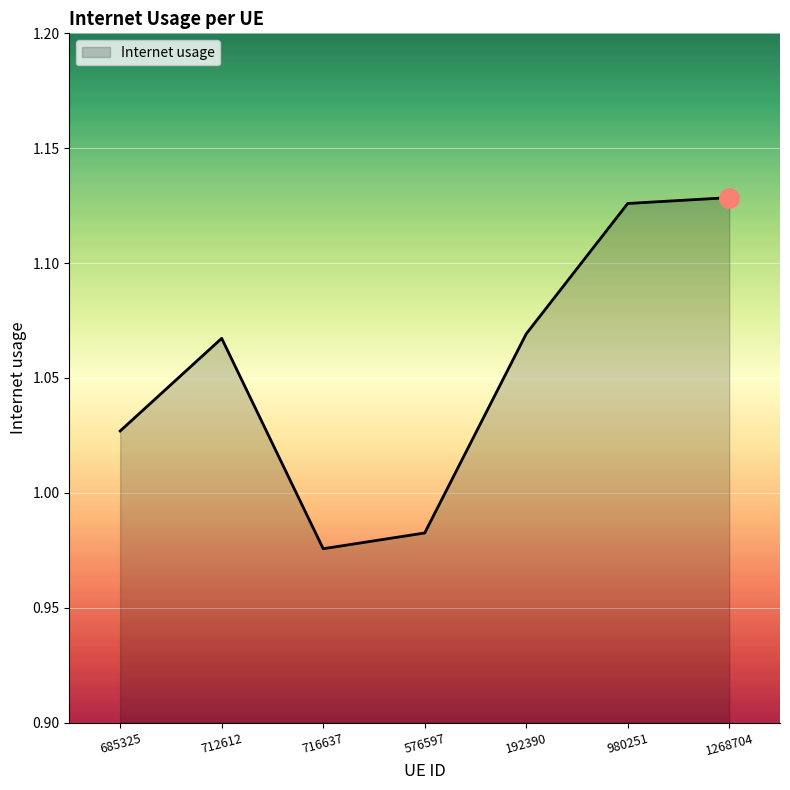

Is it true that the value at 980251 is 1.8?

False